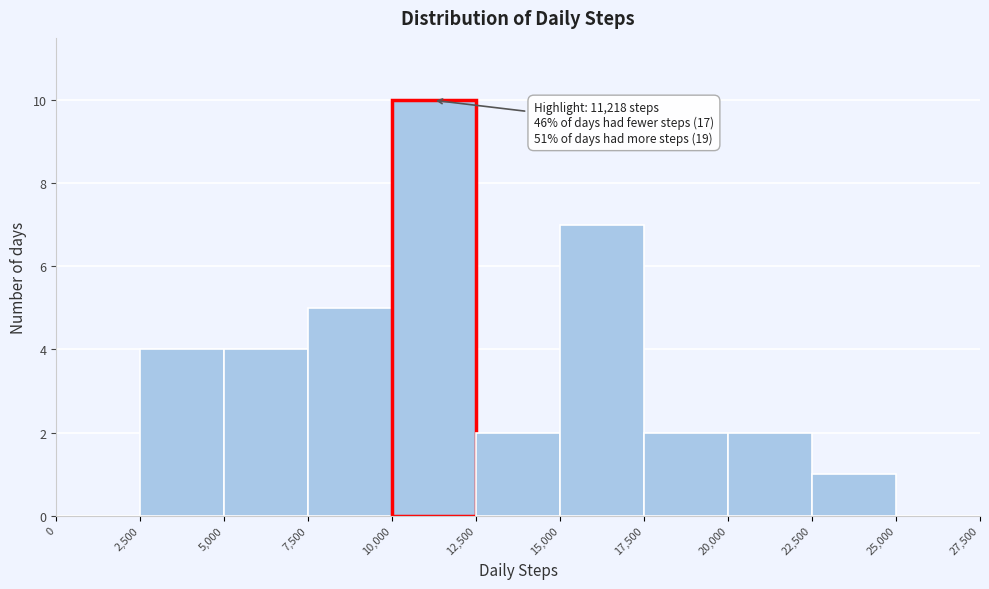

Which range on the x-axis has the tallest bar?

10,000 to 12,500